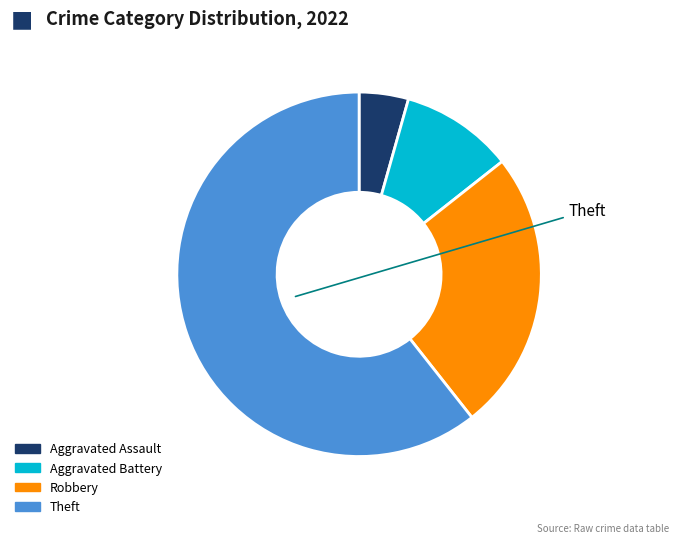

Rank the categories by value from highest to lowest.

Theft, Robbery, Aggravated Battery, Aggravated Assault